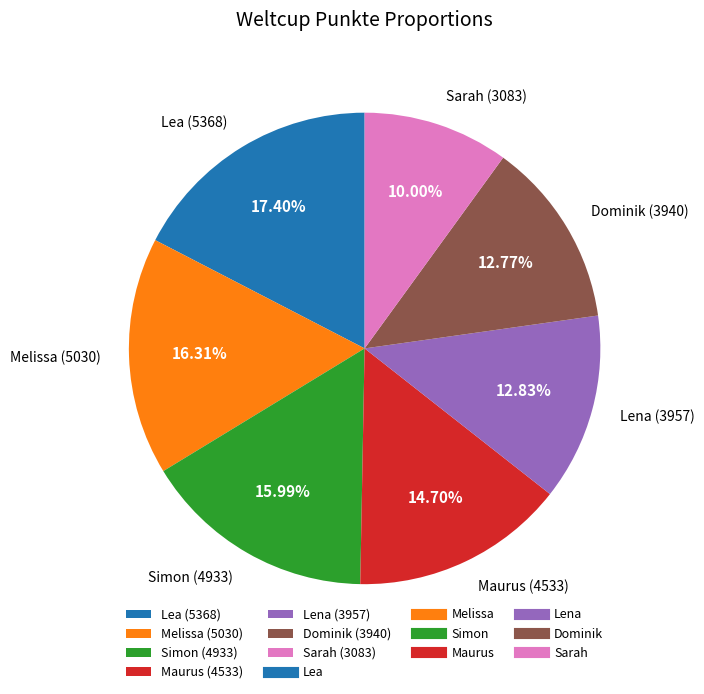

To the nearest percent, what portion does Simon represent?

16%